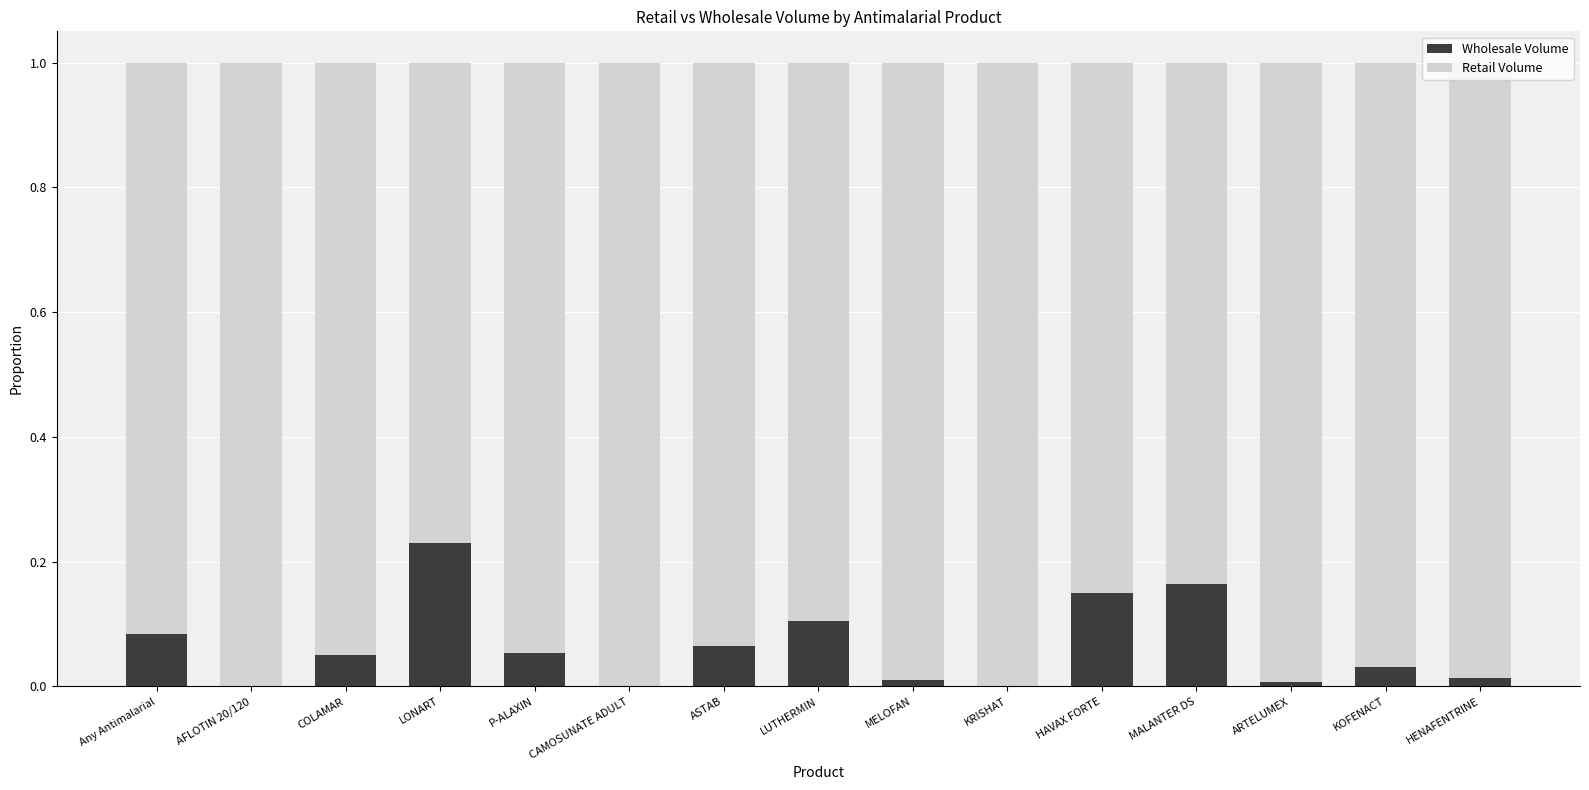

Which category has the highest value in the Wholesale Volume series?

LONART